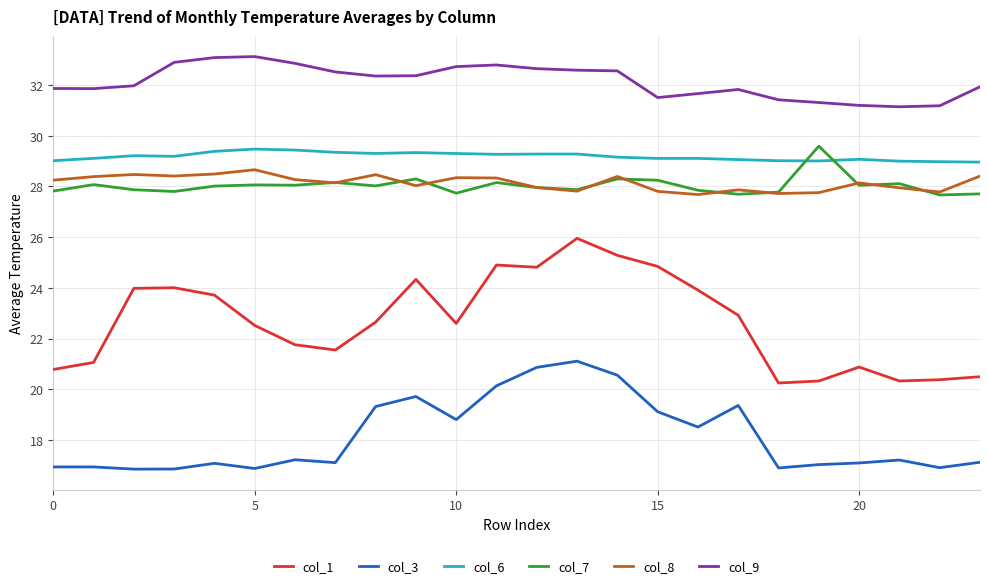

At how many categories does at least one series exceed 21?

24